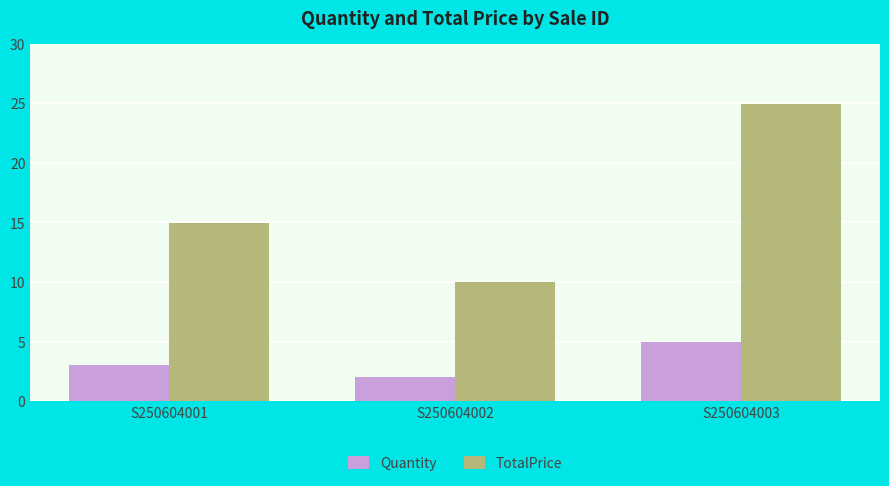

Which series changed the most between S250604001 and S250604003?

TotalPrice